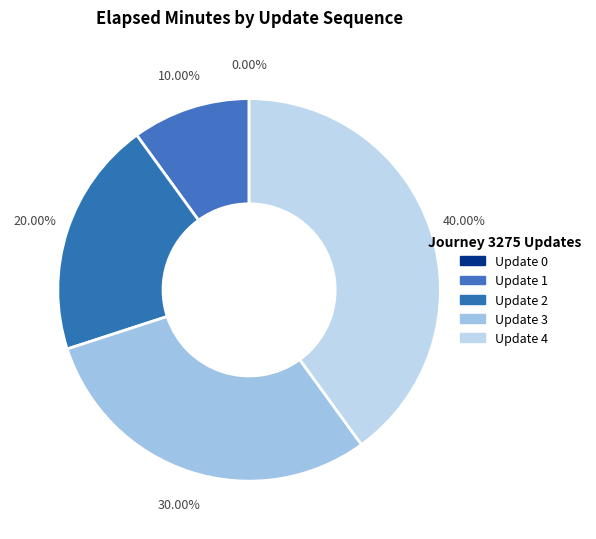

Which category has the biggest portion of the pie?

4